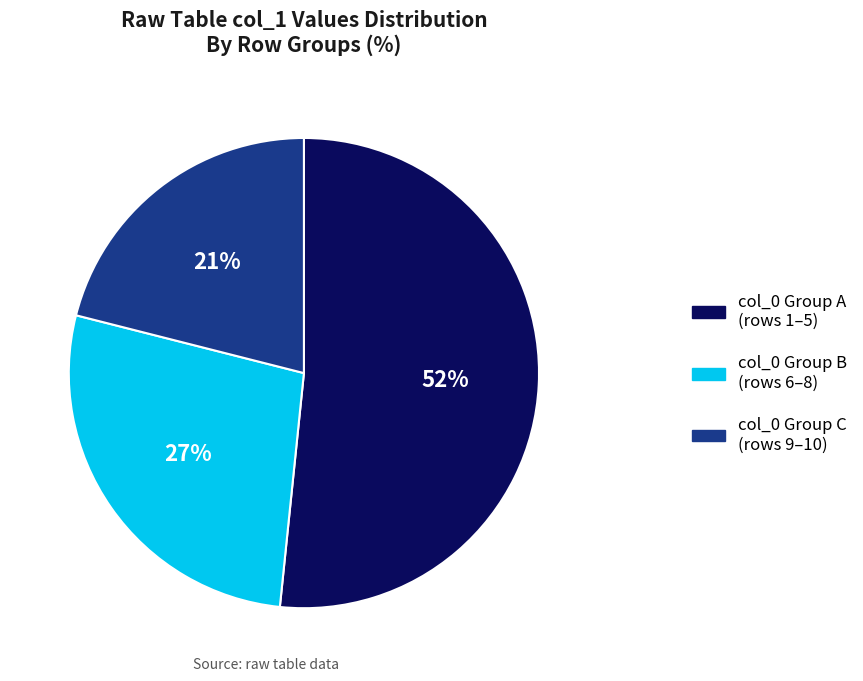

Is there a majority slice in this chart?

Yes